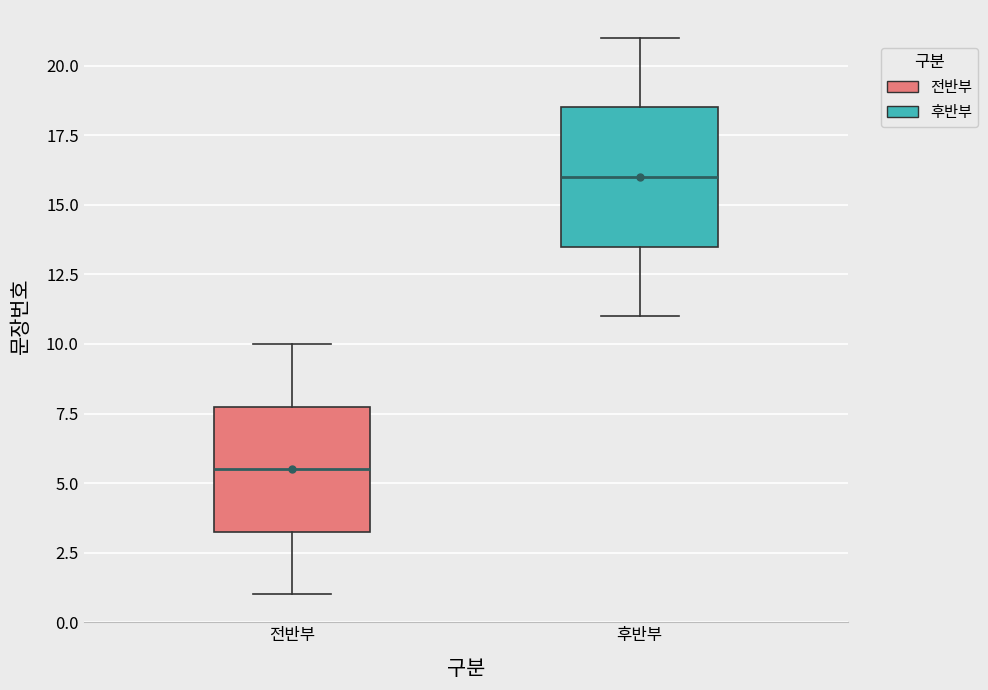

Where does the median line of the box for 후반부 sit on the y-axis? The values are not printed on the chart, so give them approximately, as read against the axis.

16.0